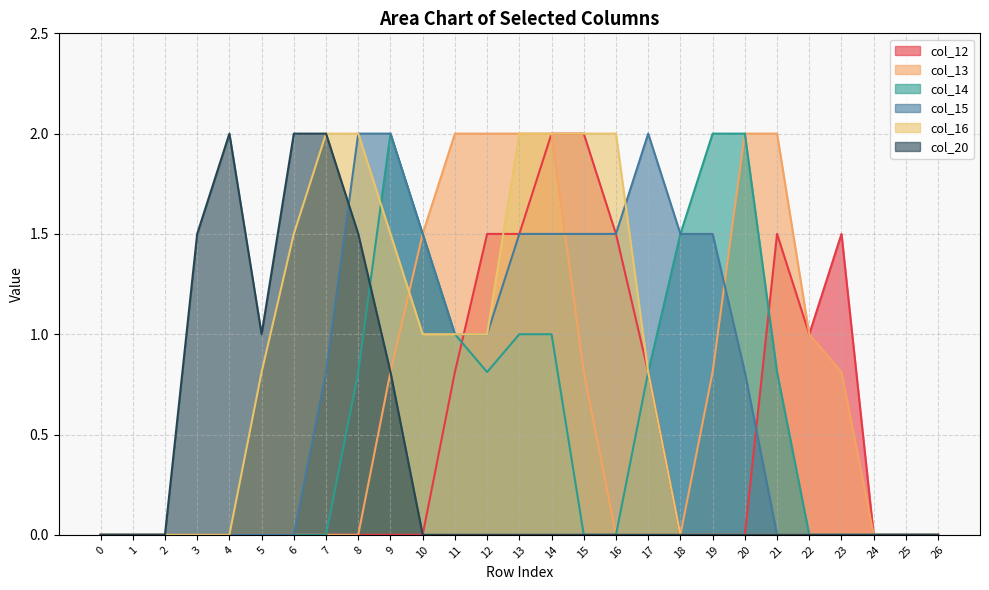

Where is col_13 nearest to the value 1?

22